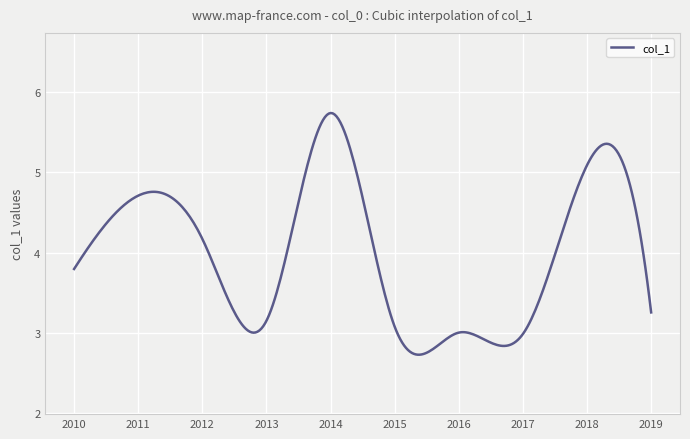

What is the greatest value displayed?

5.7